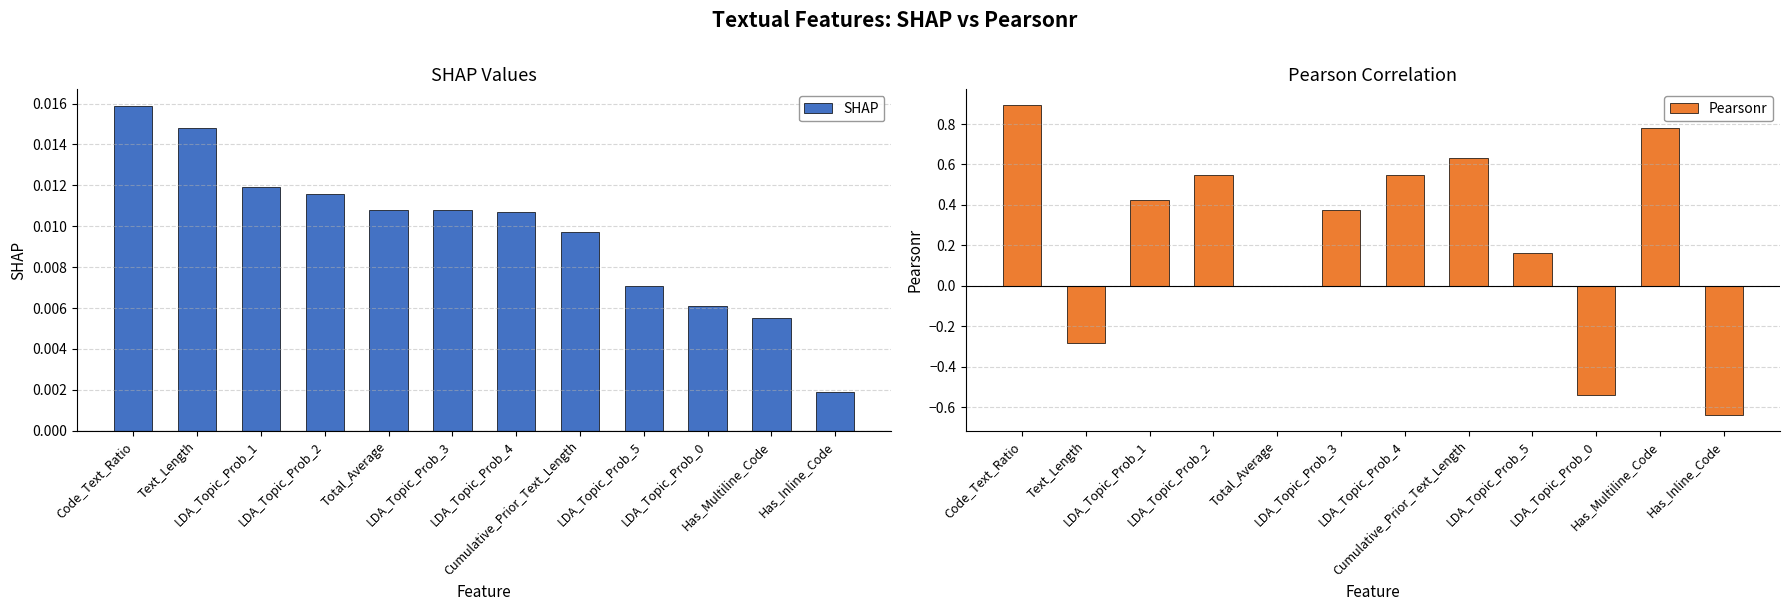

What is the label of the 9th bar from the left?

LDA_Topic_Prob_5